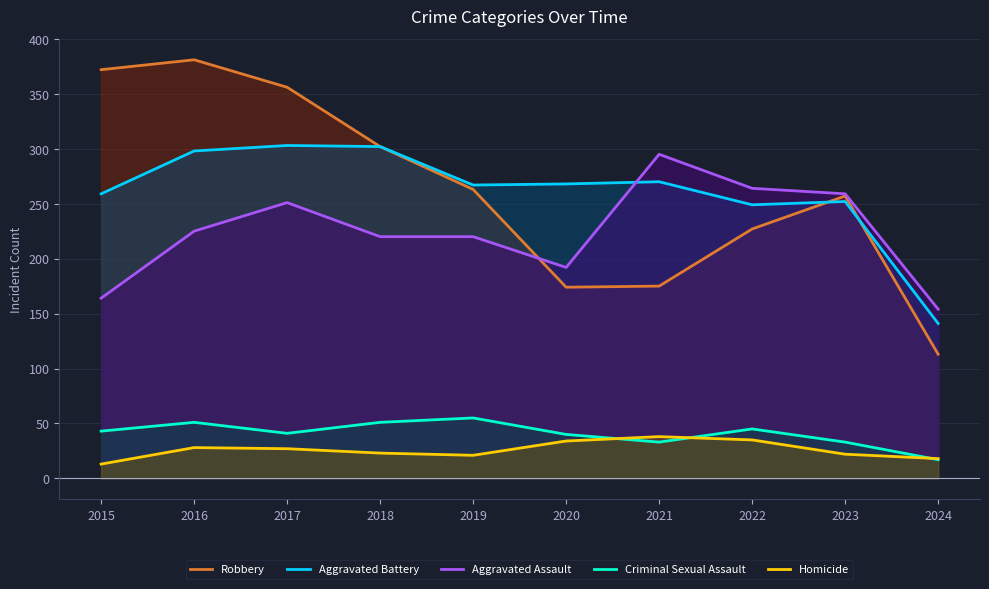

How many interior local peaks does the Aggravated Battery series have?

3